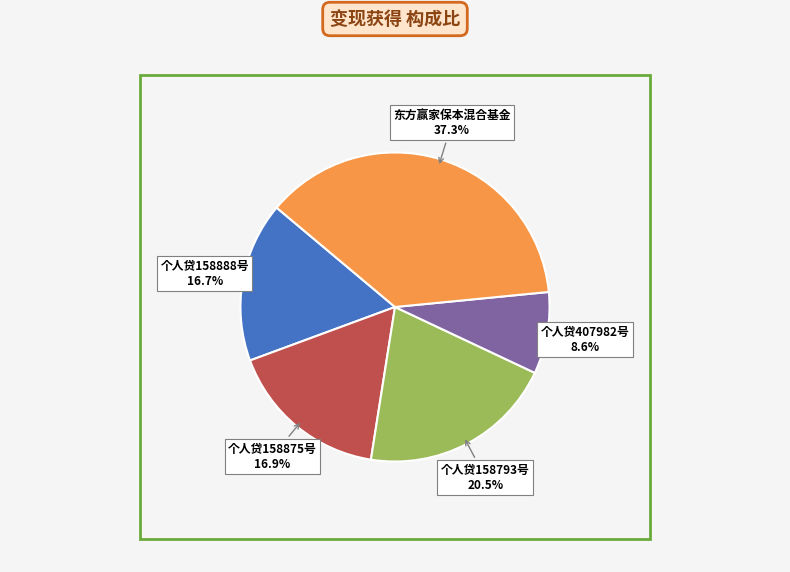

What is the smallest slice in the pie chart?

个人贷407982号